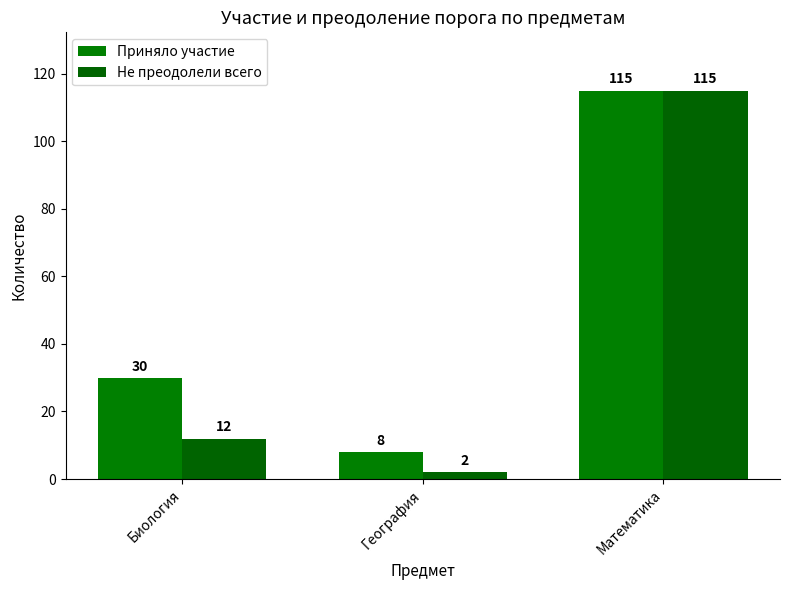

Is the value of Не преодолели всего at География greater than the value of Приняло участие at География?

No